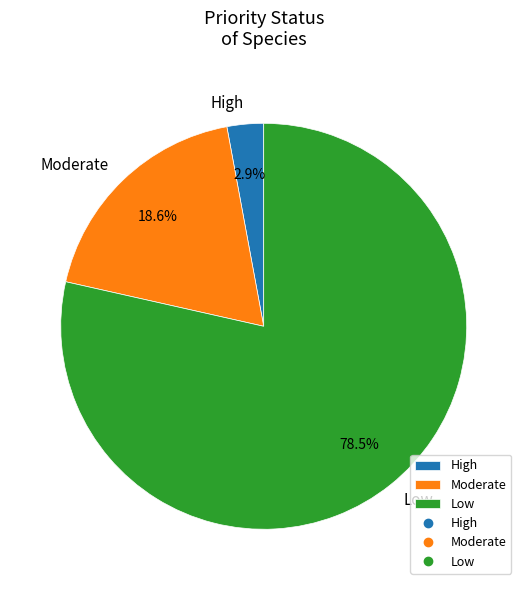

What is the total percentage of High and Low?

81.4%